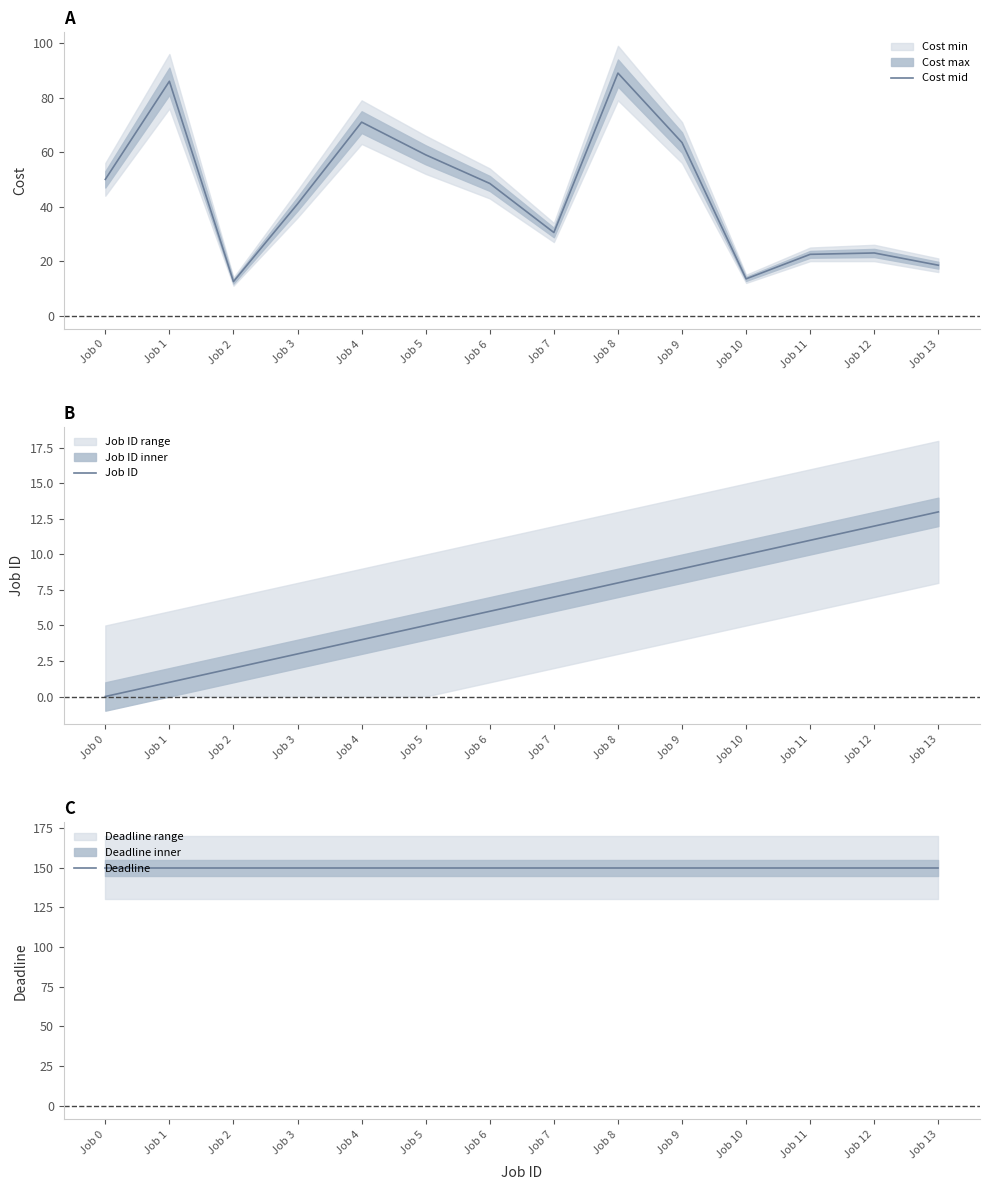

True or false: Job ID and Deadline intersect in this chart.

False